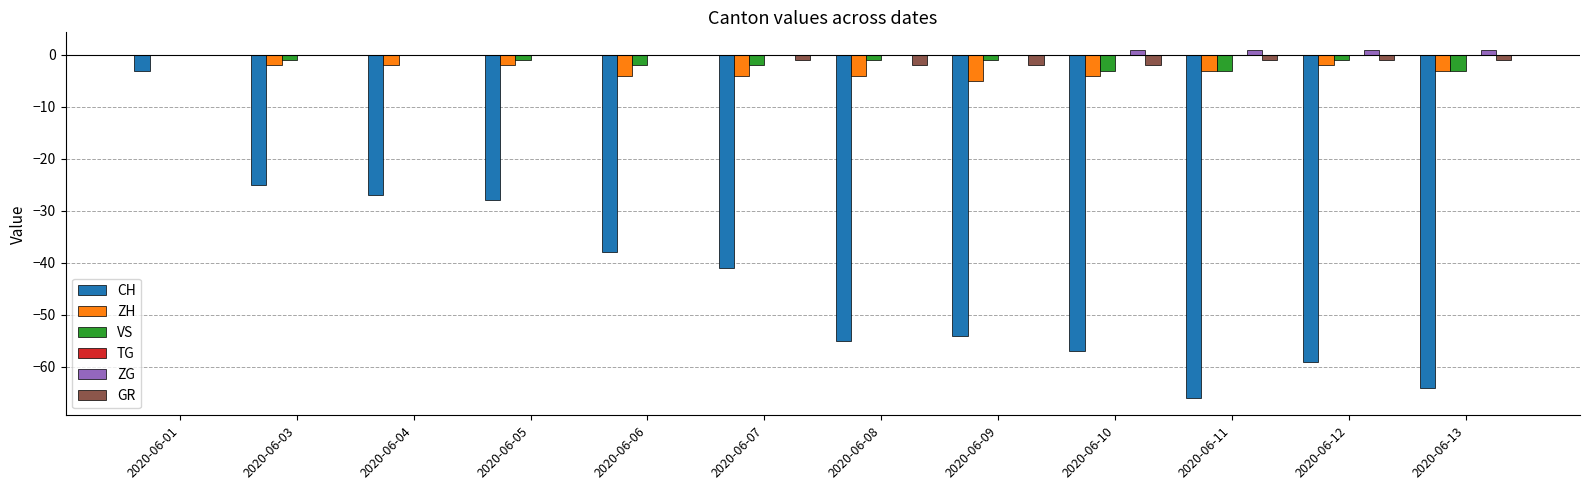

The GR series shows 0 at 2020-06-06. True or false?

True